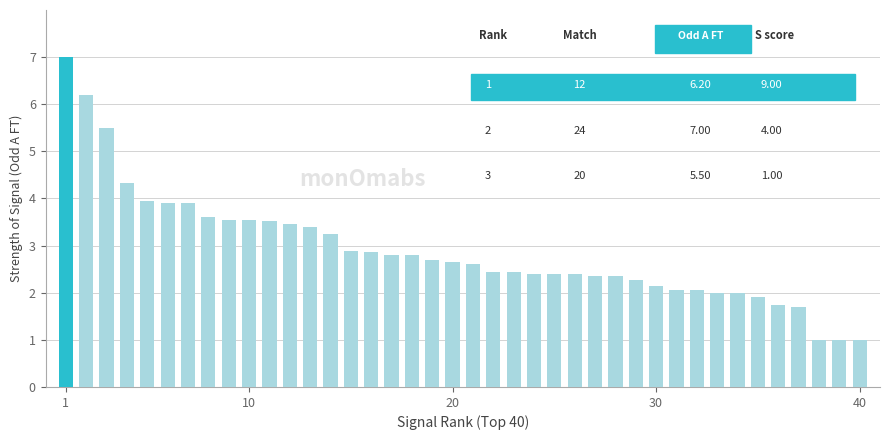

What is the value of the 31st bar from the left?

2.1